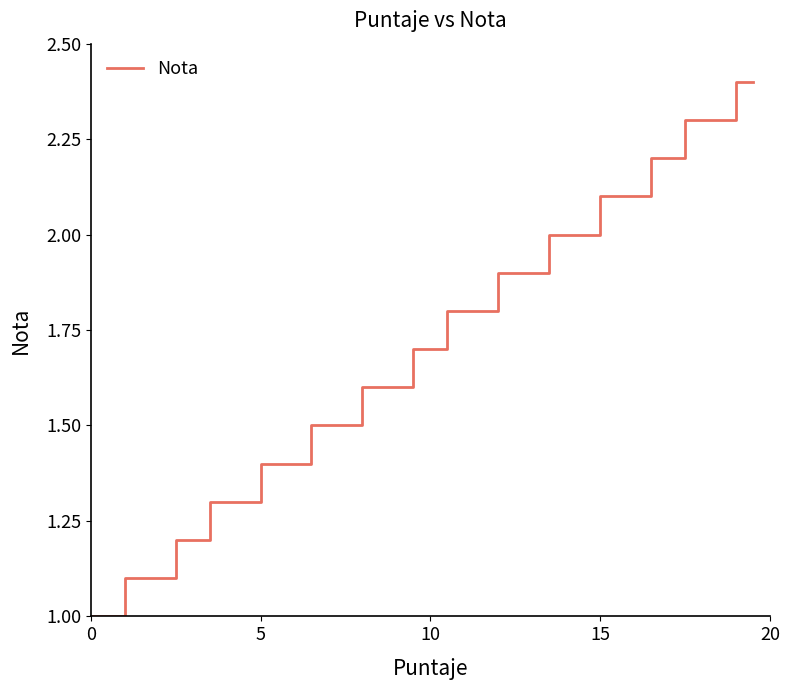

What is the difference between the maximum and minimum values?

1.4